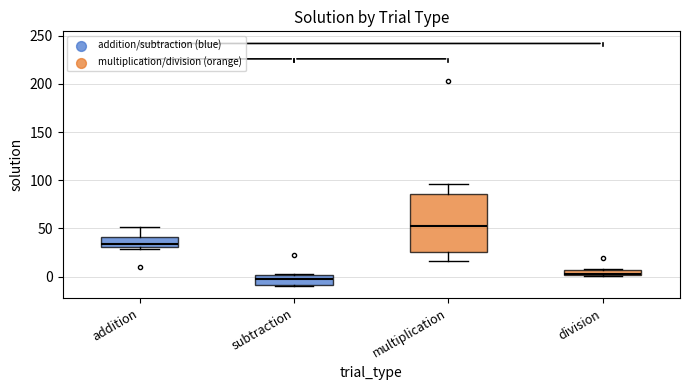

Comparing the boxes themselves (not the whiskers), which one is the tallest?

multiplication